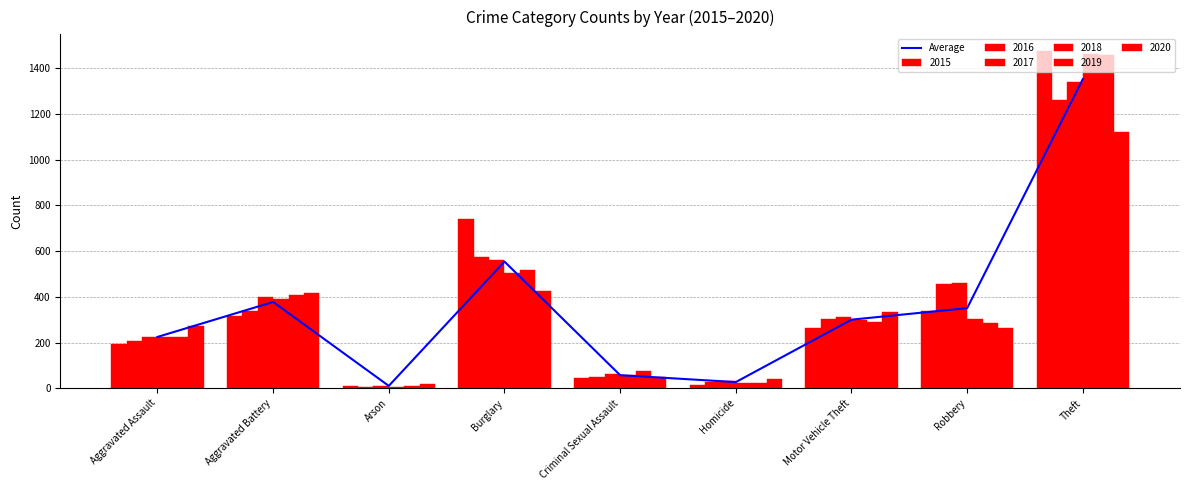

What is the difference between the second highest and second lowest values?

527.0